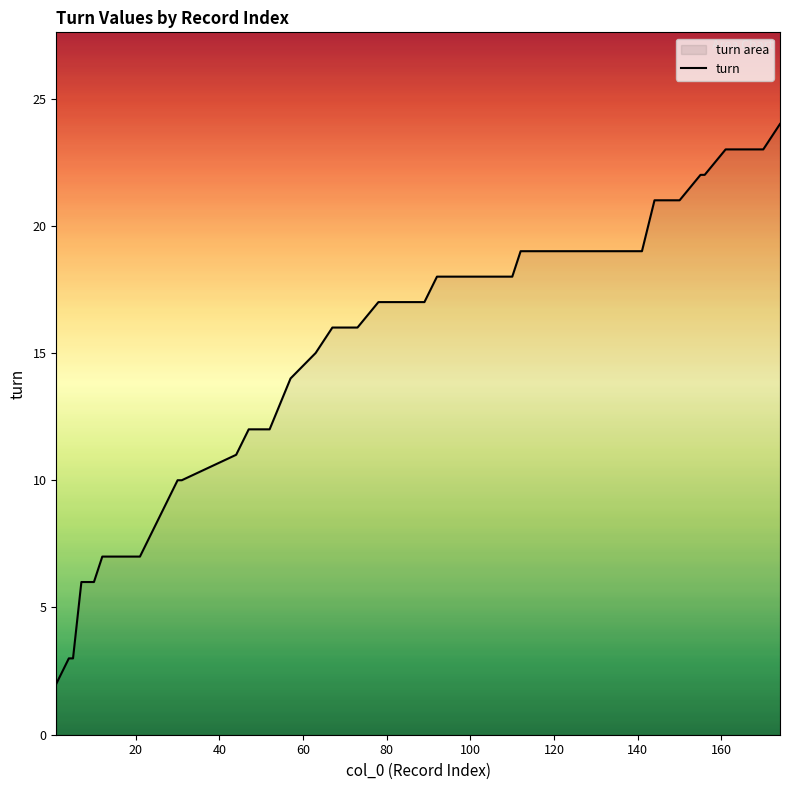

What is the greatest value displayed?

24